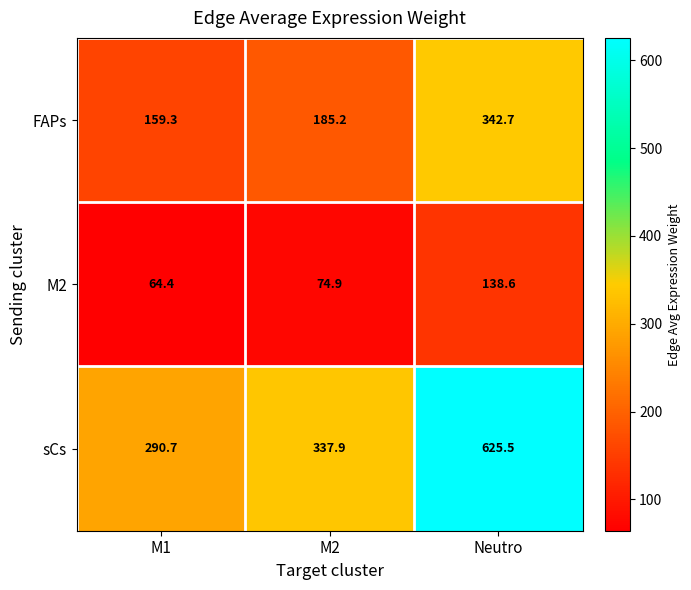

Reading left to right, transcribe all the data shown in this chart.

FAPs: 159.3	185.2	342.7
M2: 64.4	74.9	138.6
sCs: 290.7	337.9	625.5